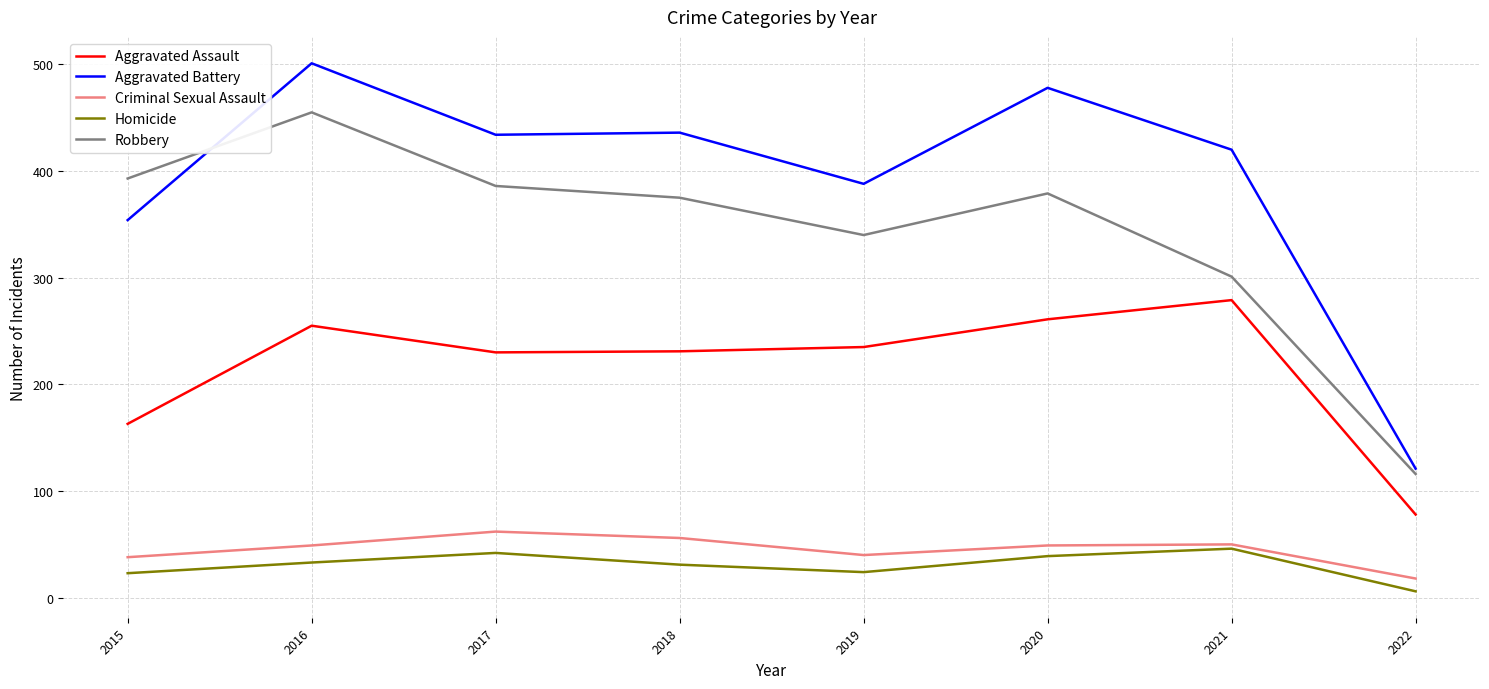

What is the average value of the Robbery series?

343